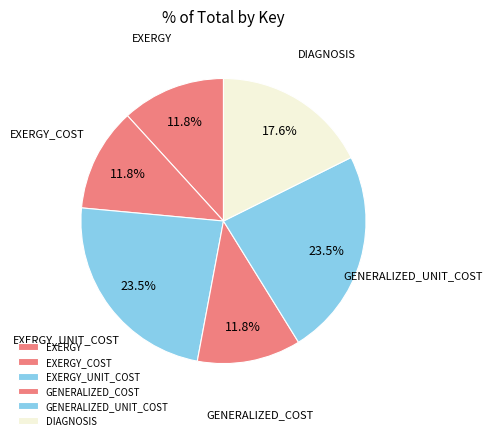

How many segments does this pie chart have?

6